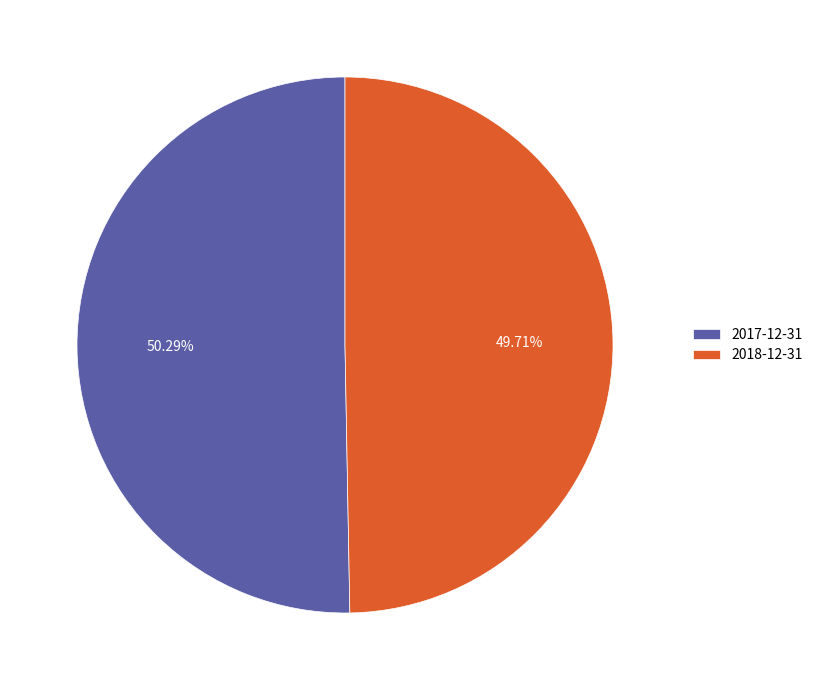

Count the number of slices in the pie.

2